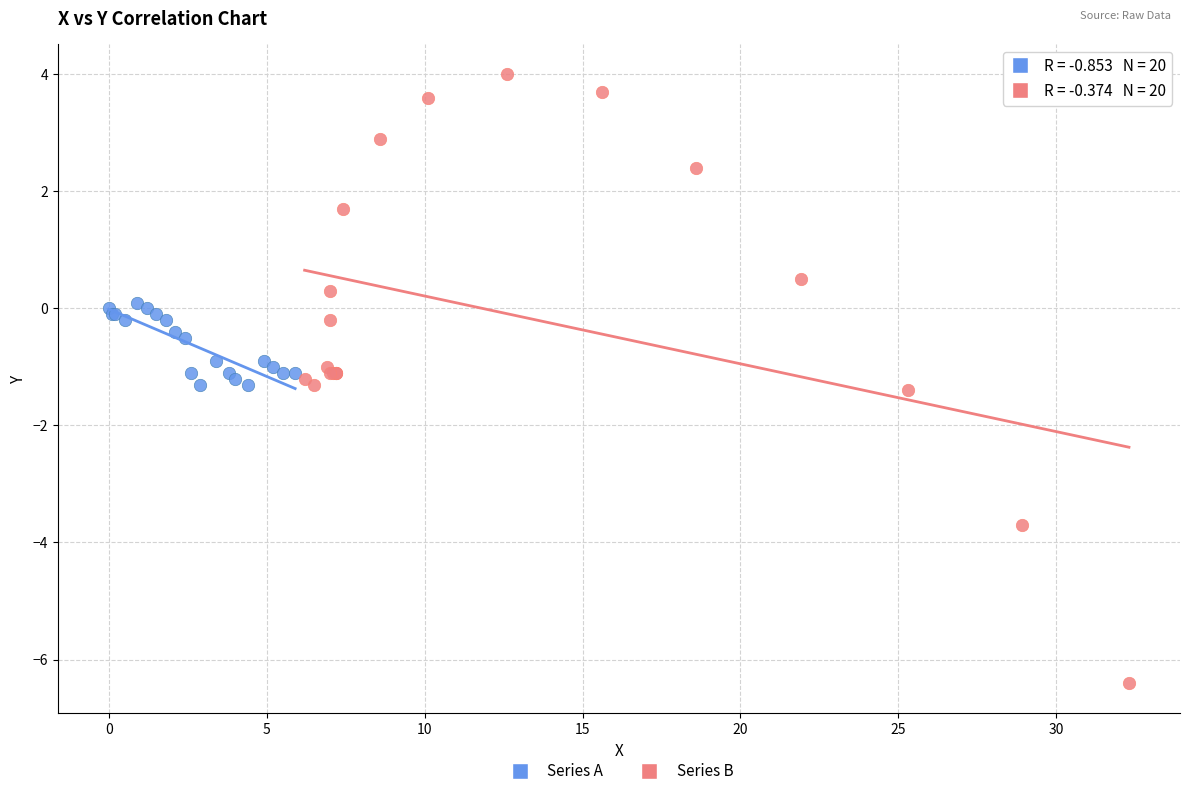

Which series reaches the minimum Y coordinate?

Series B